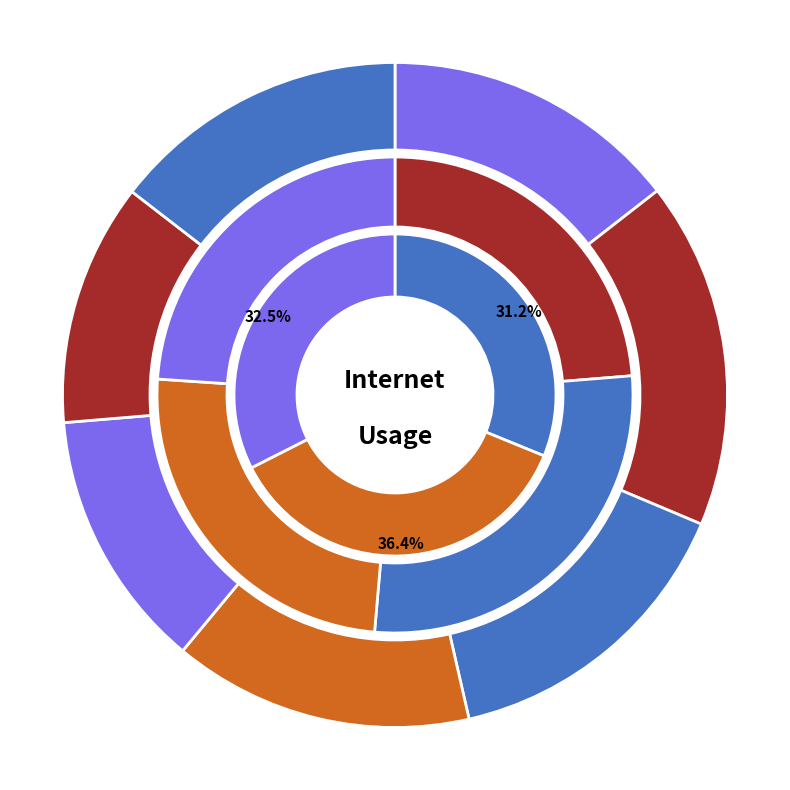

To the nearest percent, what percentage of the pie is 659189?

15%